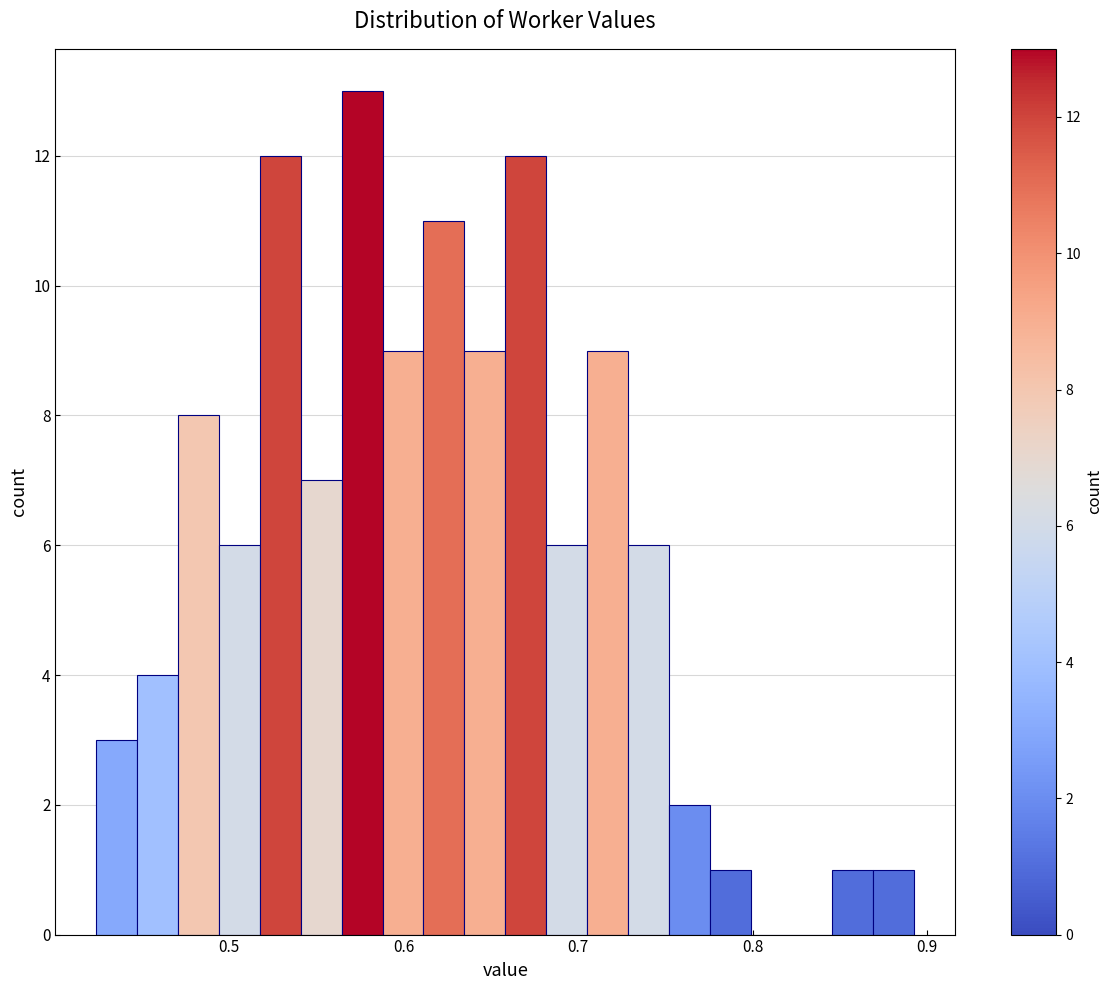

Read against the x-axis, roughly where is the centre of the tallest bar?

0.58